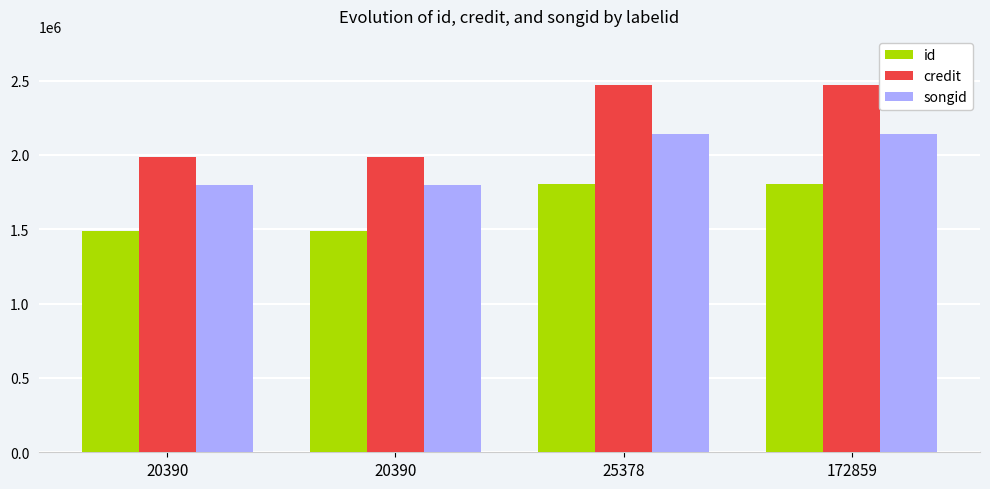

What are all the series names shown in the legend?

id, credit, songid